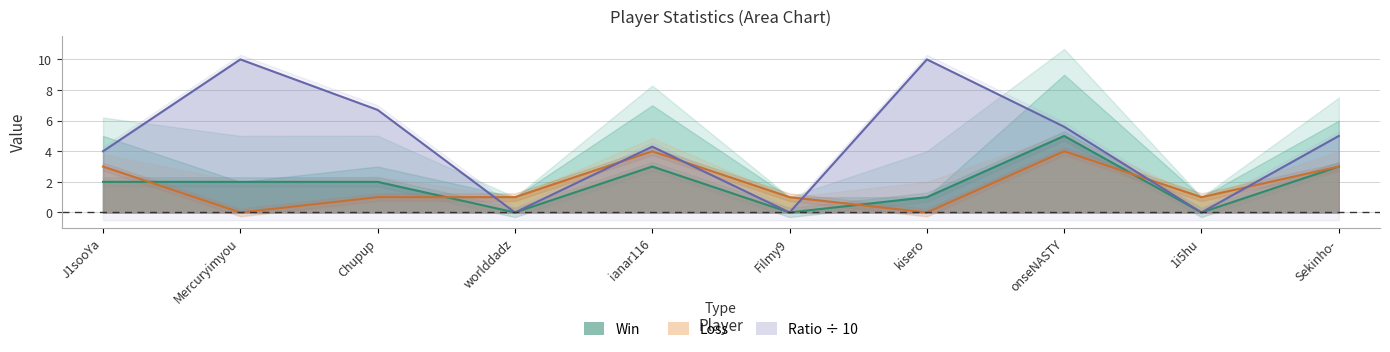

Does the chart display data point markers on the line(s)?

No